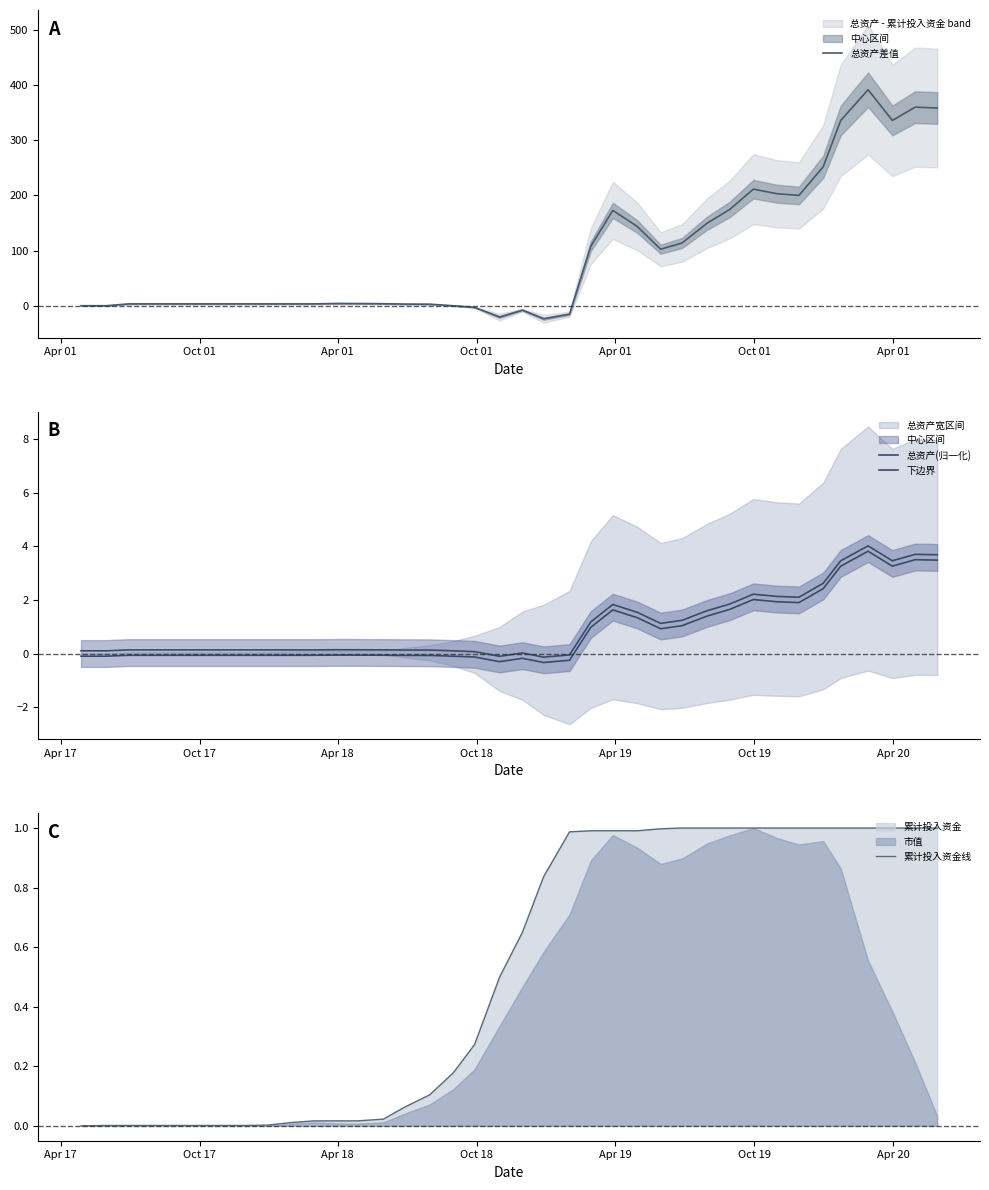

How many values in the 下边界 series are below 0?

22